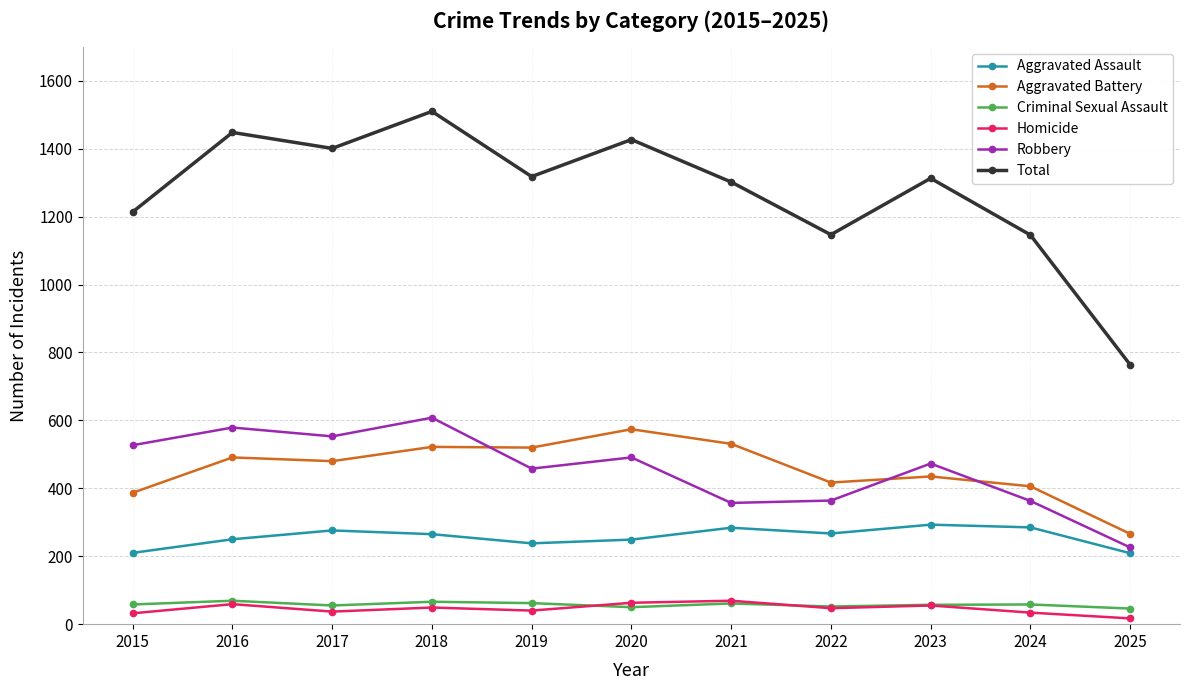

True or false: Aggravated Battery and Criminal Sexual Assault cross at least once.

False